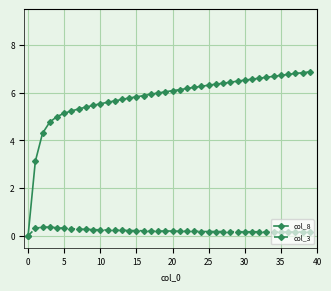

At how many categories does at least one series exceed 3?

39